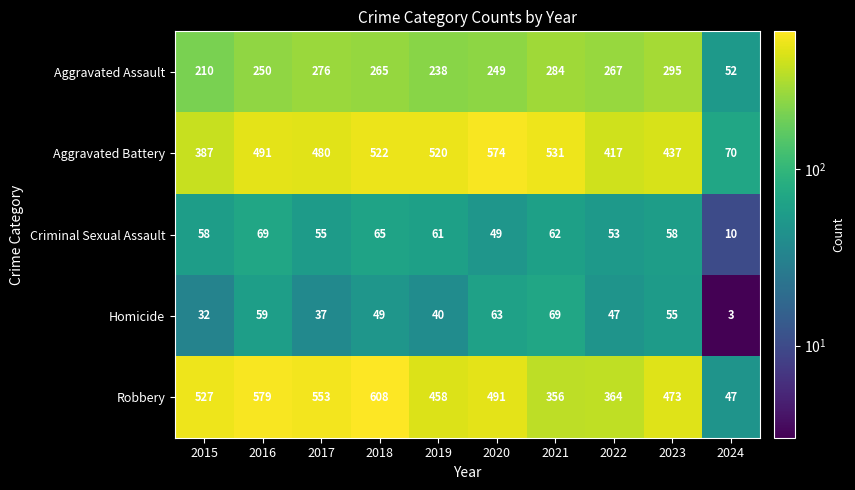

What is the total value across all series at 2023?

1318